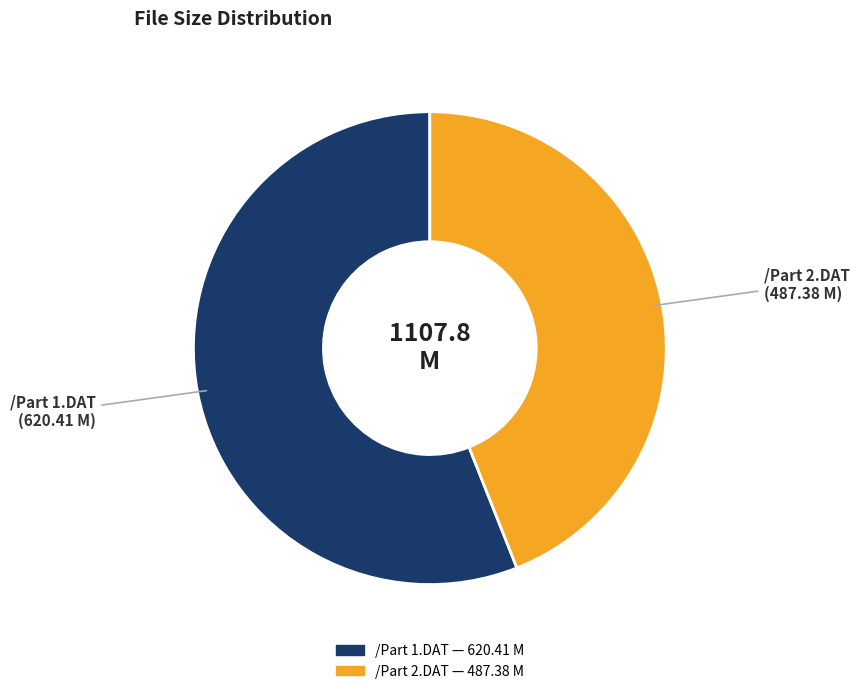

Count the number of slices in the pie.

2